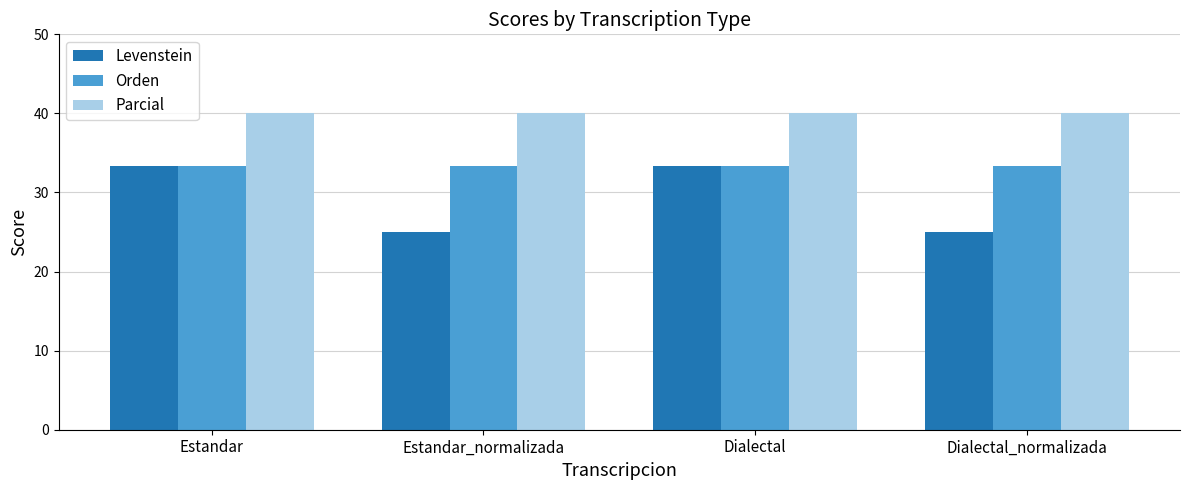

List the series in order of their overall mean, lowest first.

Levenstein, Orden, Parcial